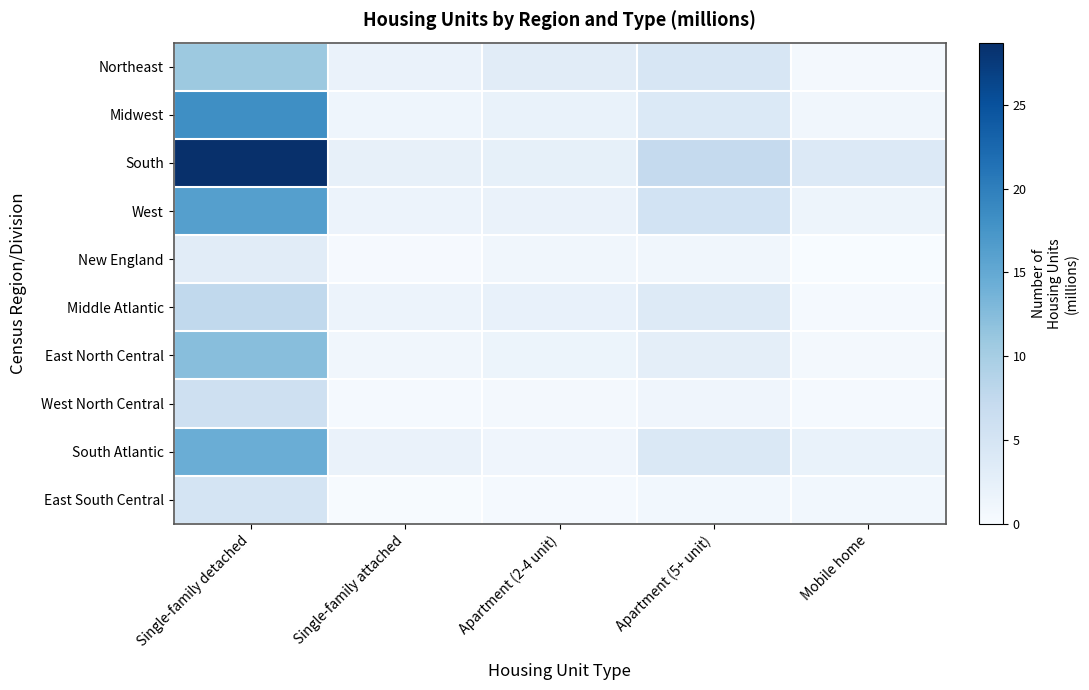

Rank the series at Apartment (2-4 unit) from highest to lowest value.

Northeast, South, Middle Atlantic, Midwest, West, East North Central, South Atlantic, New England, West North Central, East South Central